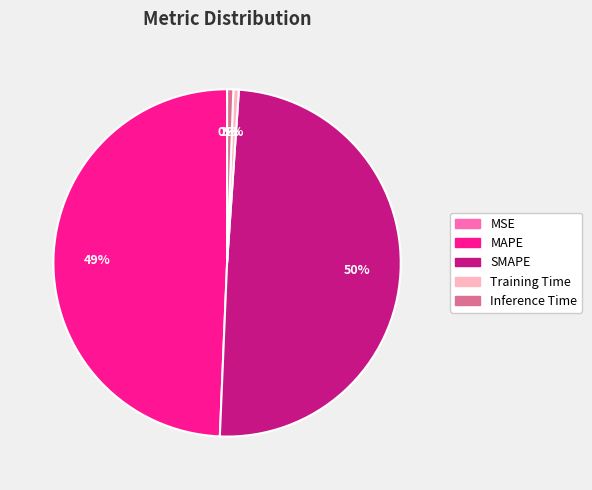

Is there any slice that represents more than half of the pie?

No